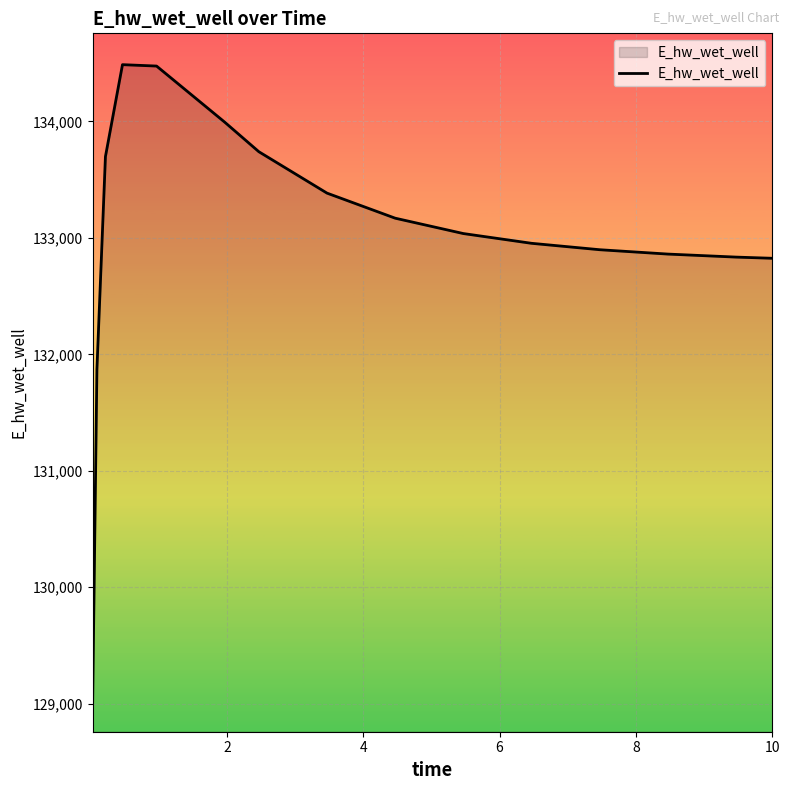

What is the difference between the maximum and minimum values?

5469.3